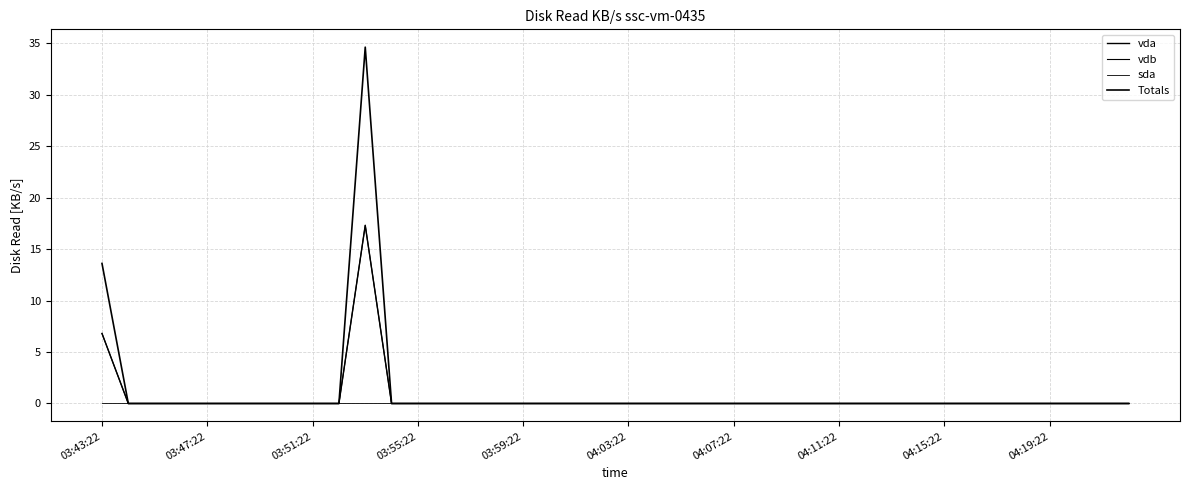

Is this an area chart (filled region under the line)?

No